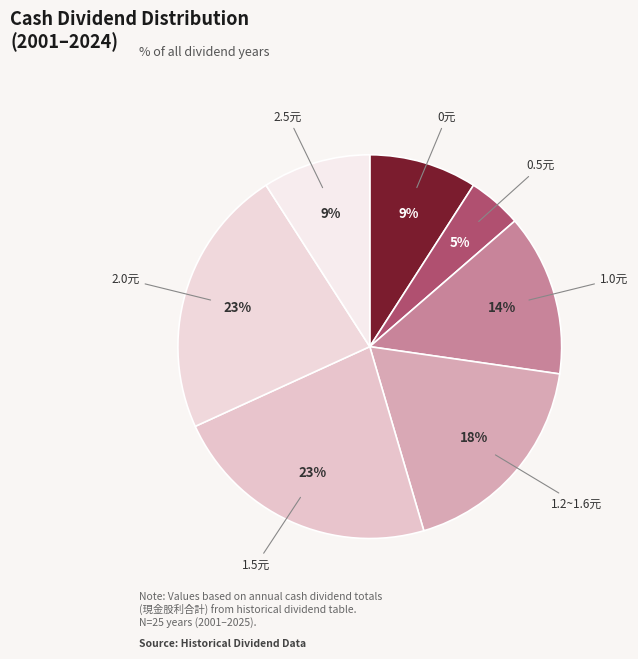

Is it true that 2.0元 is 23% of the pie?

True